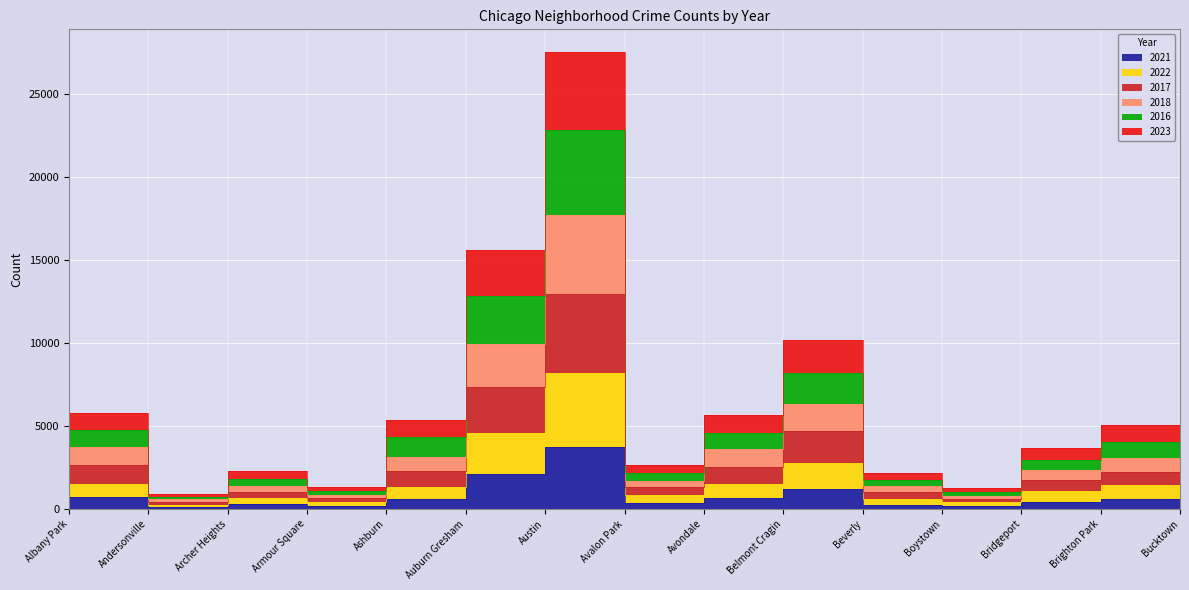

At which category is the sum across all series the highest?

Austin